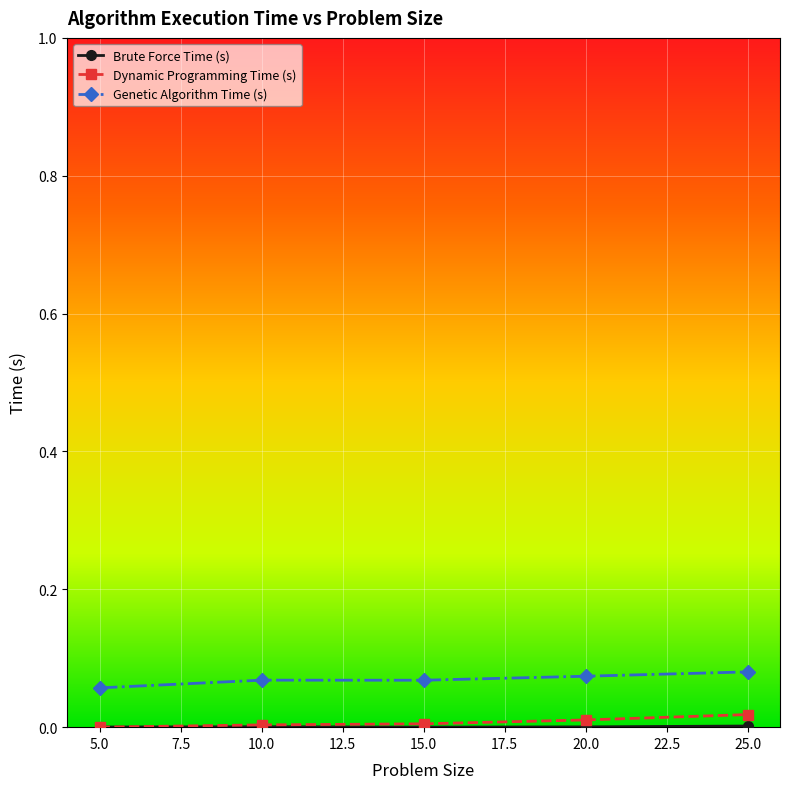

True or false: Dynamic Programming Time (s) and Genetic Algorithm Time (s) cross at least once.

False